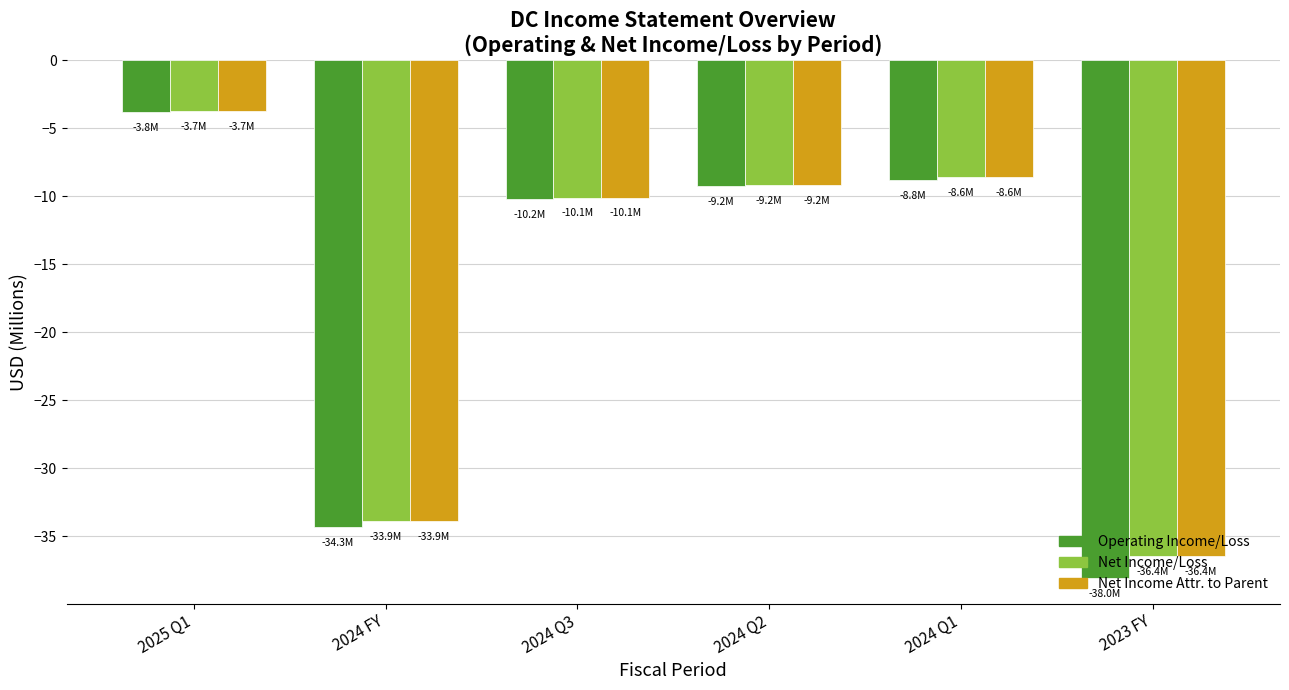

What is the total value across all series at 2023 FY?

-110.9